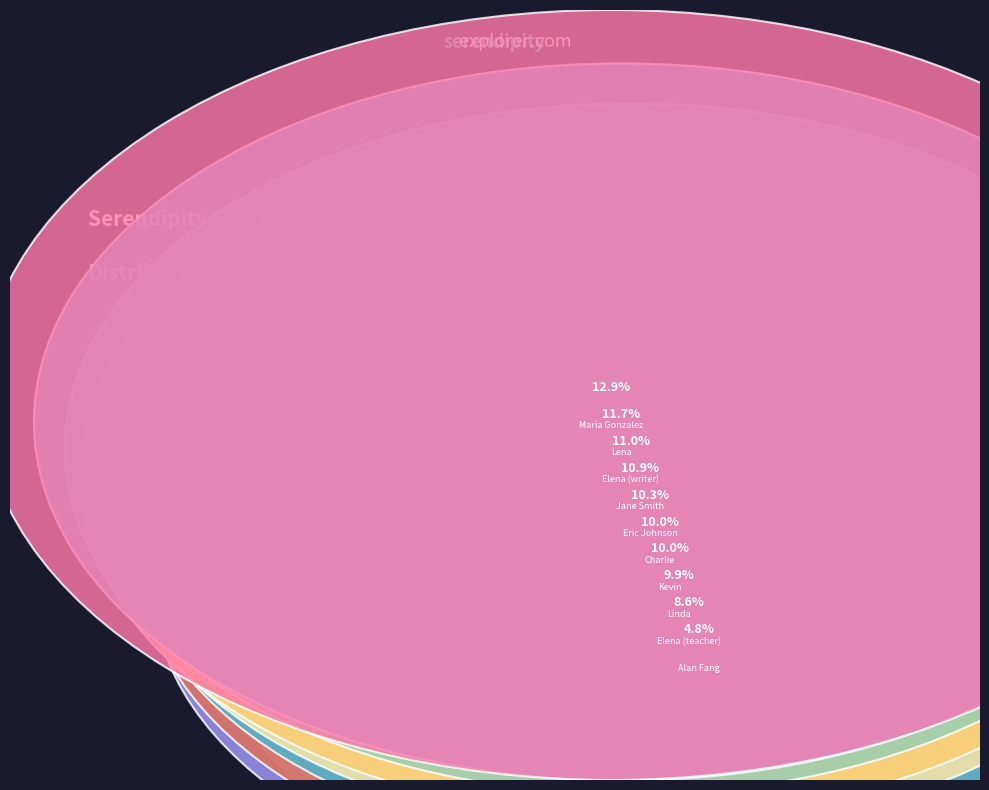

Does Lena represent more than half of the total?

No